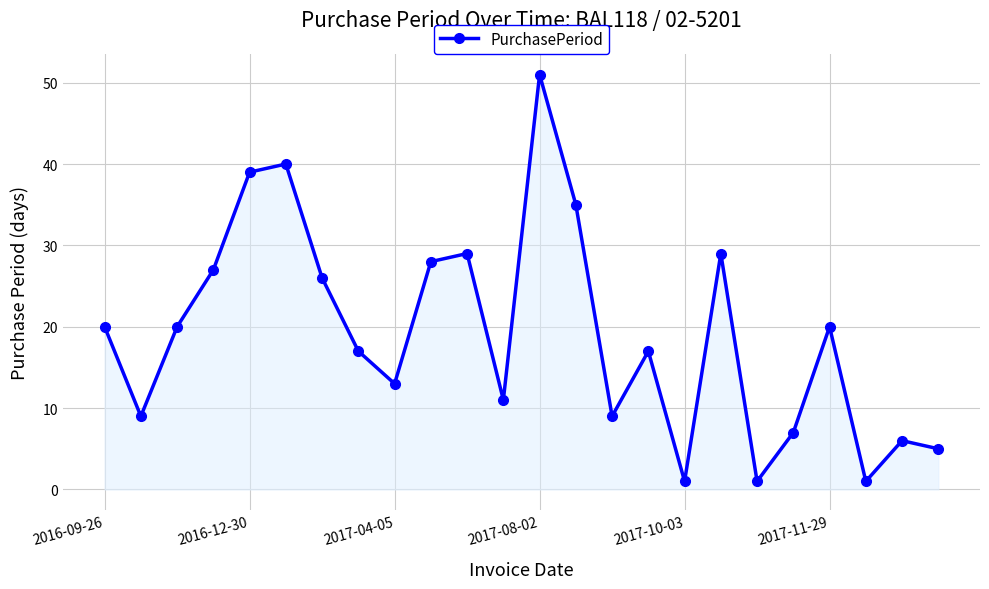

What is the difference between the second highest and minimum values?

39